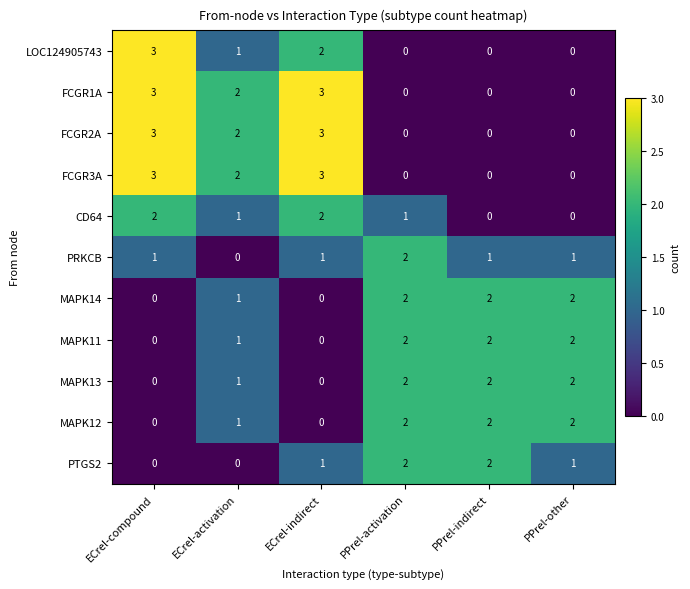

What is the sum of the FCGR3A values at PPrel-indirect and ECrel-compound?

3